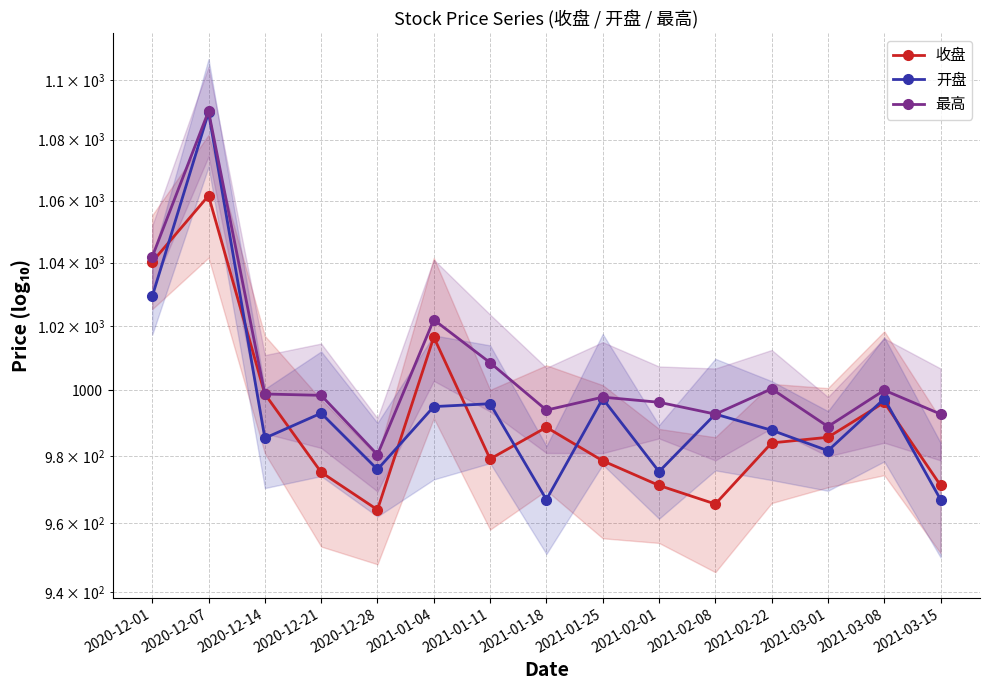

At how many categories does at least one series exceed 1040?

2